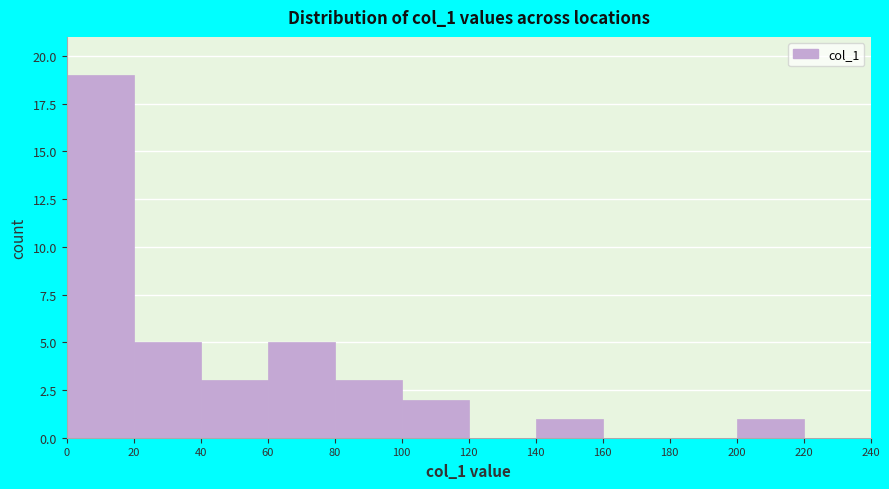

What is the height of the bar covering 0 to 20 on the x-axis? The values are not printed on the chart, so give them approximately, as read against the axis.

19